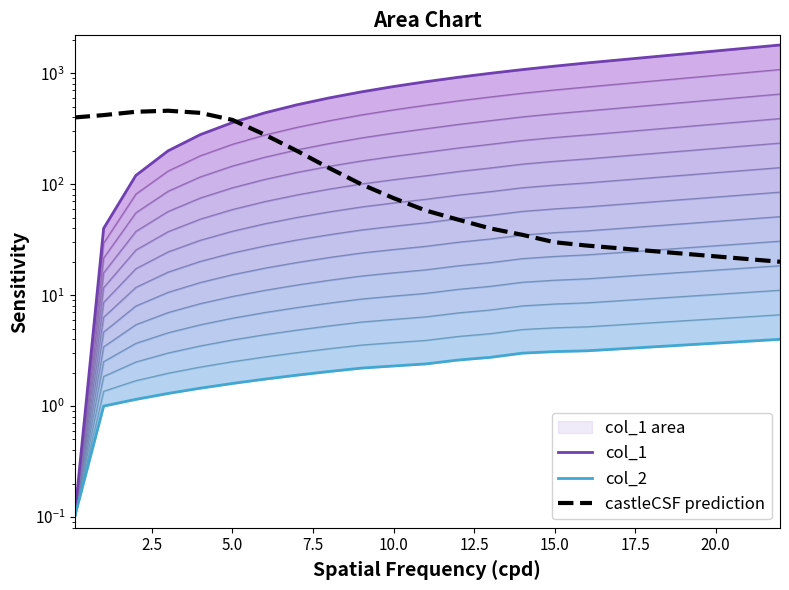

In castleCSF prediction, how many points are higher than both neighbors (excluding endpoints)?

1